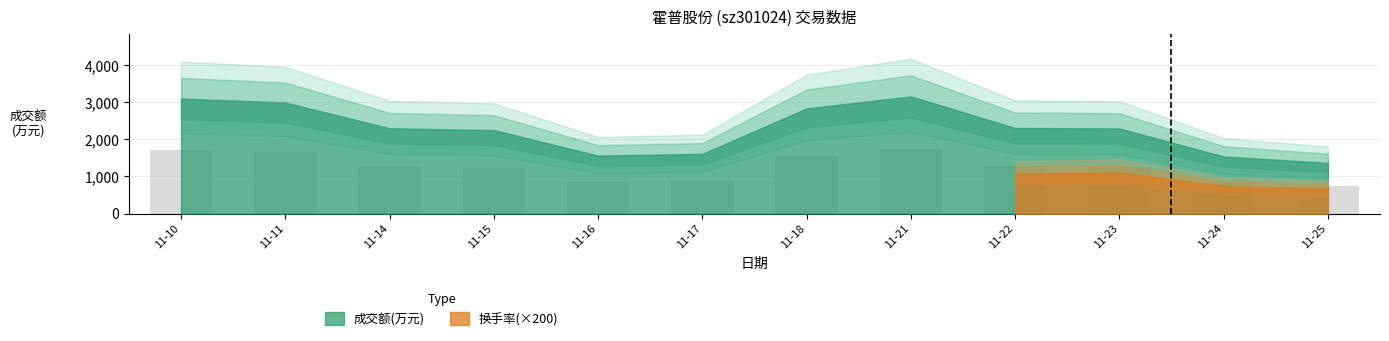

What is the change in value from 11-10 to 11-23?

-443.3